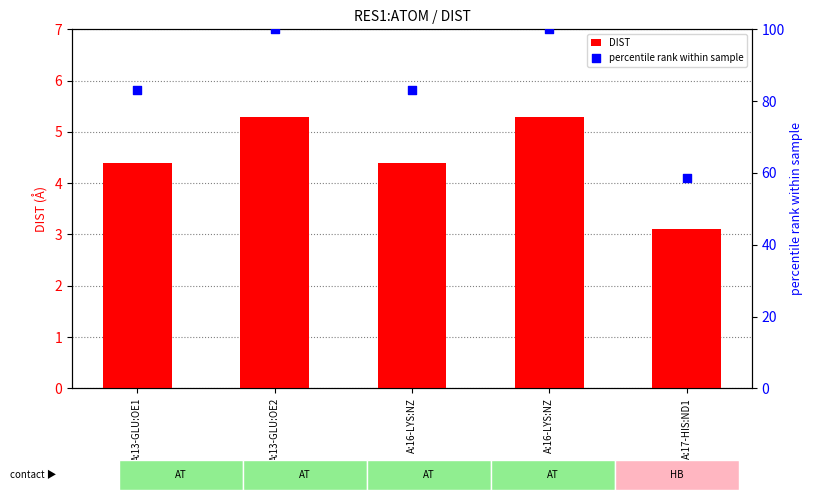

Which series has the largest total across all categories?

percentile rank within sample